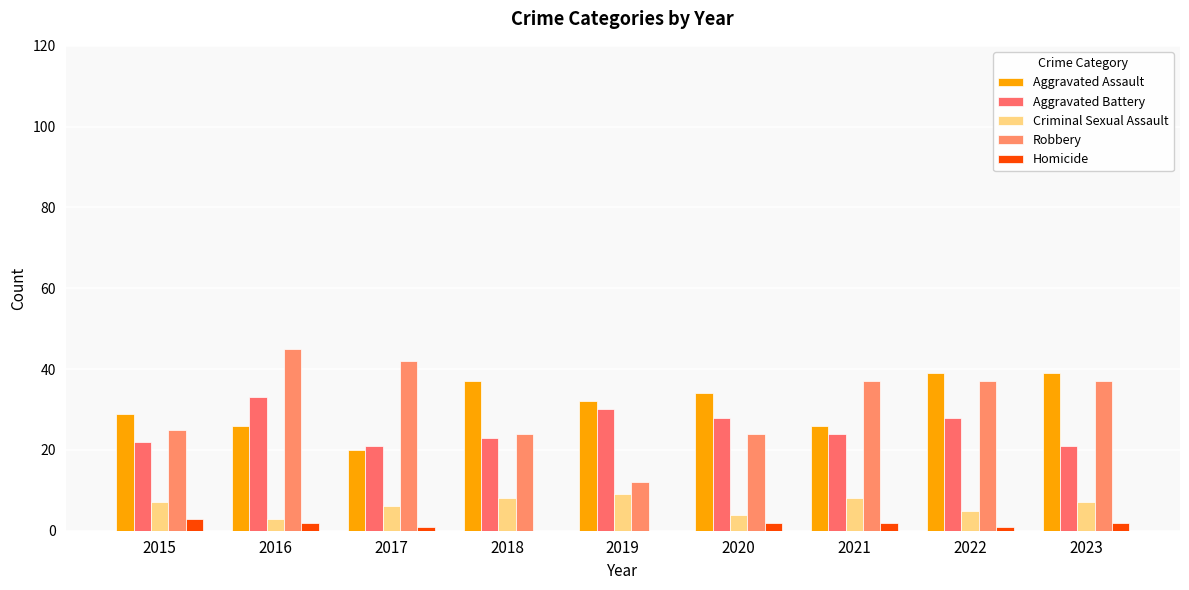

How many series are shown in this chart?

5